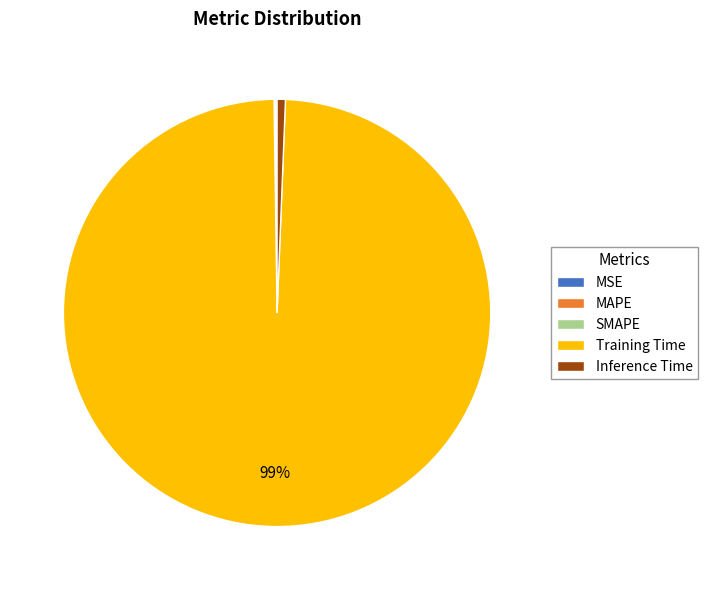

To the nearest percent, what percentage of the pie is Inference Time?

1%